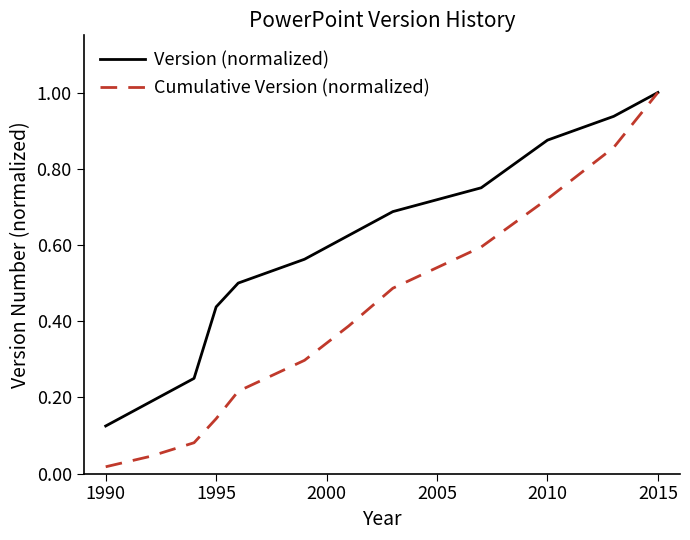

Which series has the largest total across all categories?

Version (normalized)